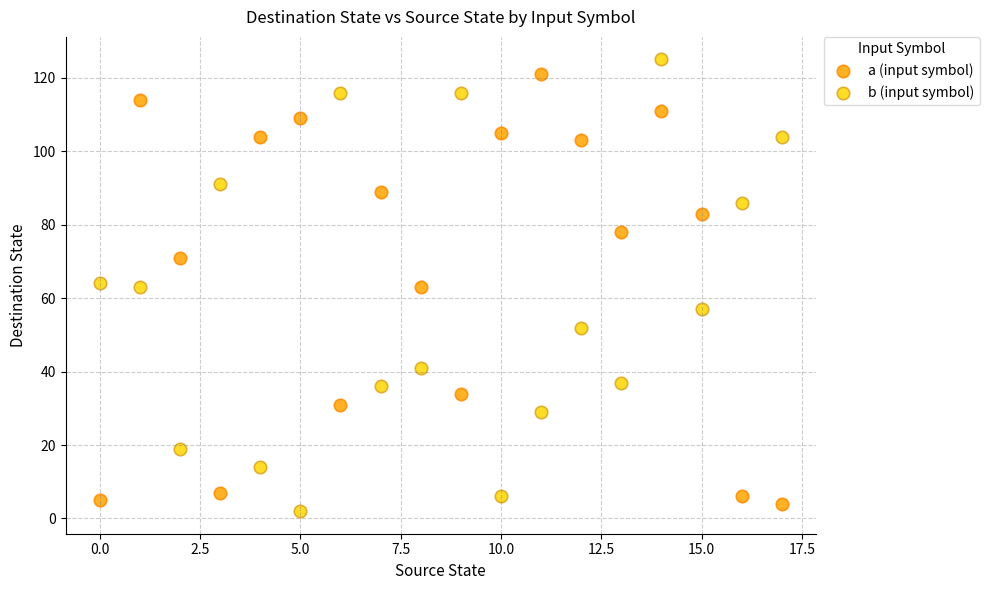

Across all data points, what is the range of Y values (max minus min)?

123